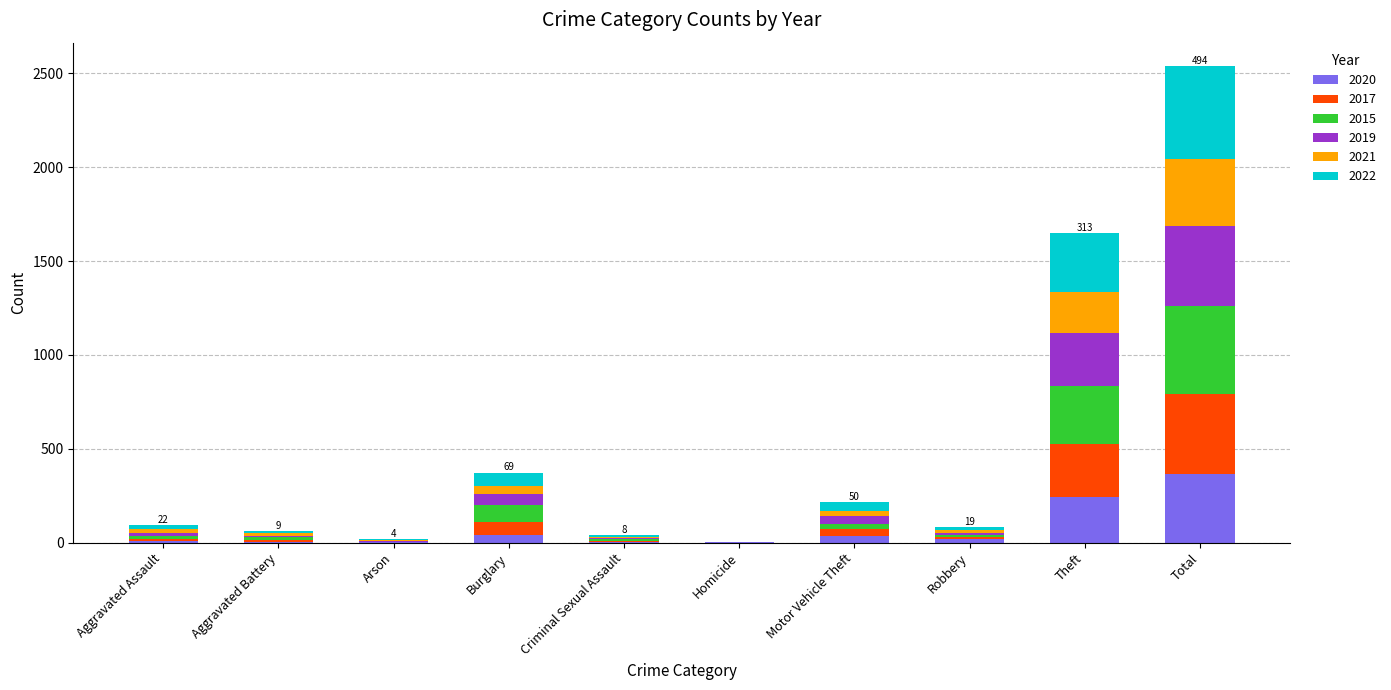

Where is 2020 nearest to the value 182?

Theft